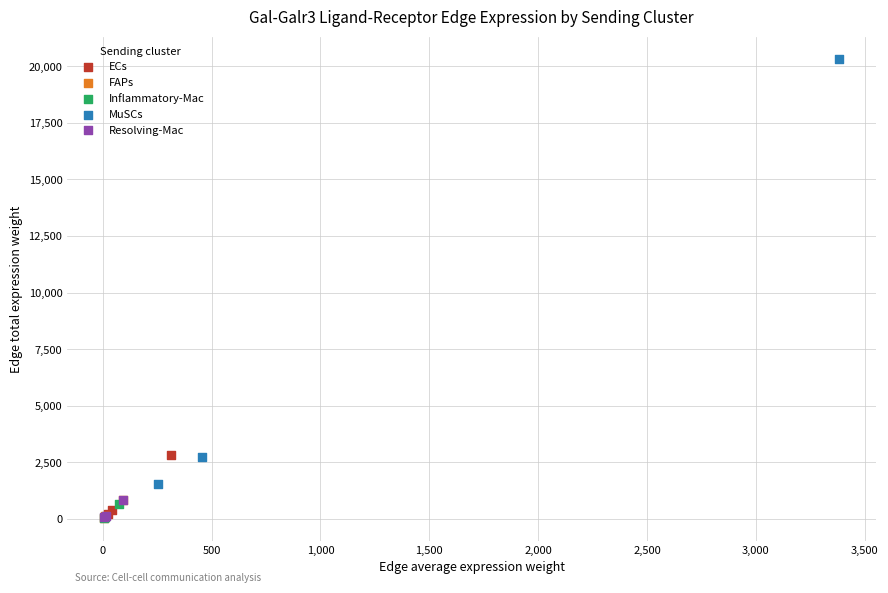

Which series reaches the maximum Y coordinate?

MuSCs